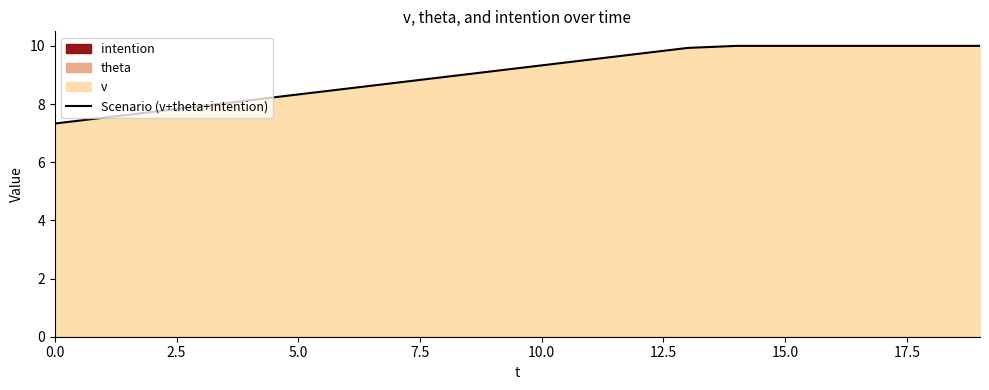

What is the smallest value displayed?

7.3